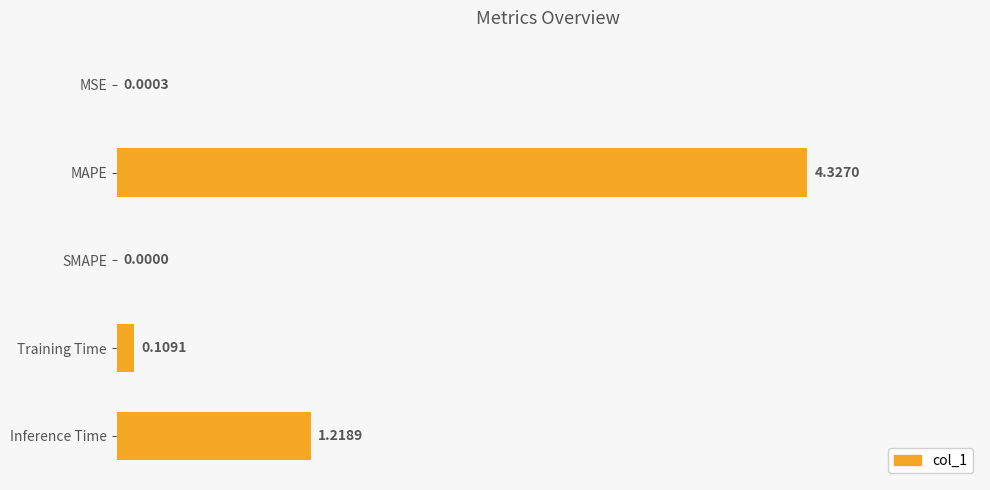

Which has a higher value, MAPE or Training Time?

MAPE